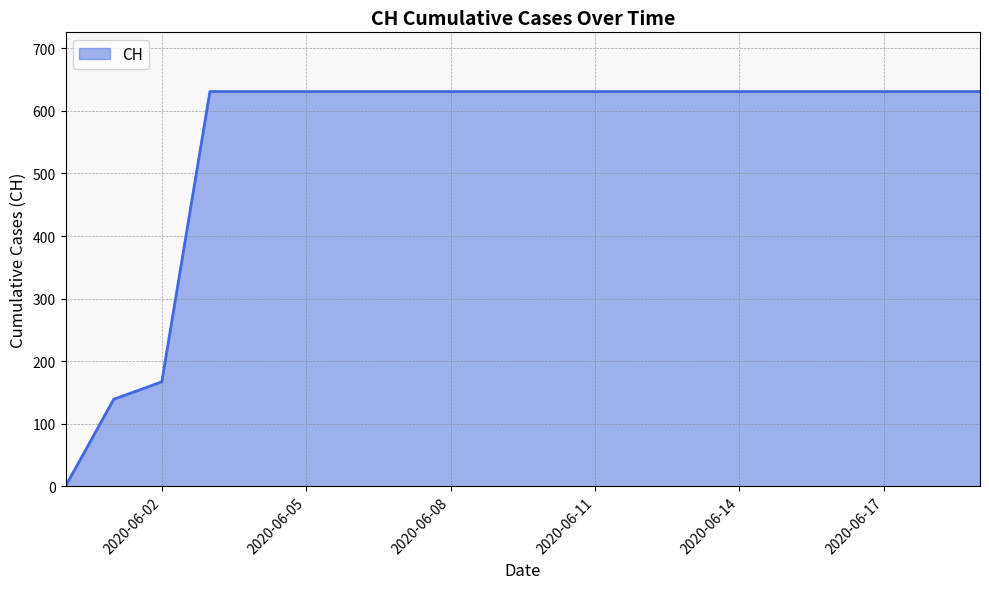

What is the greatest value displayed?

631